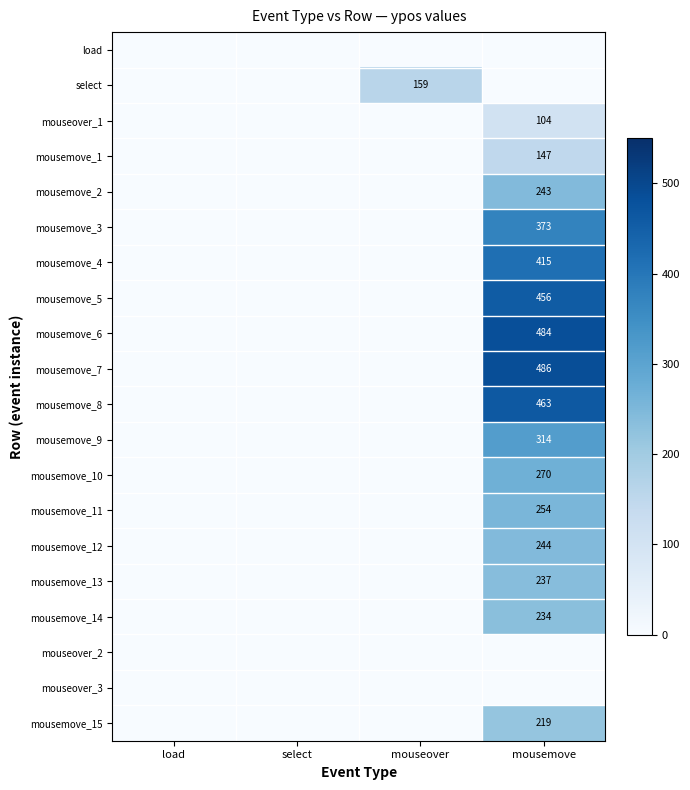

Is the value of mousemove_1 at mousemove greater than the value of mousemove_13 at mousemove?

No